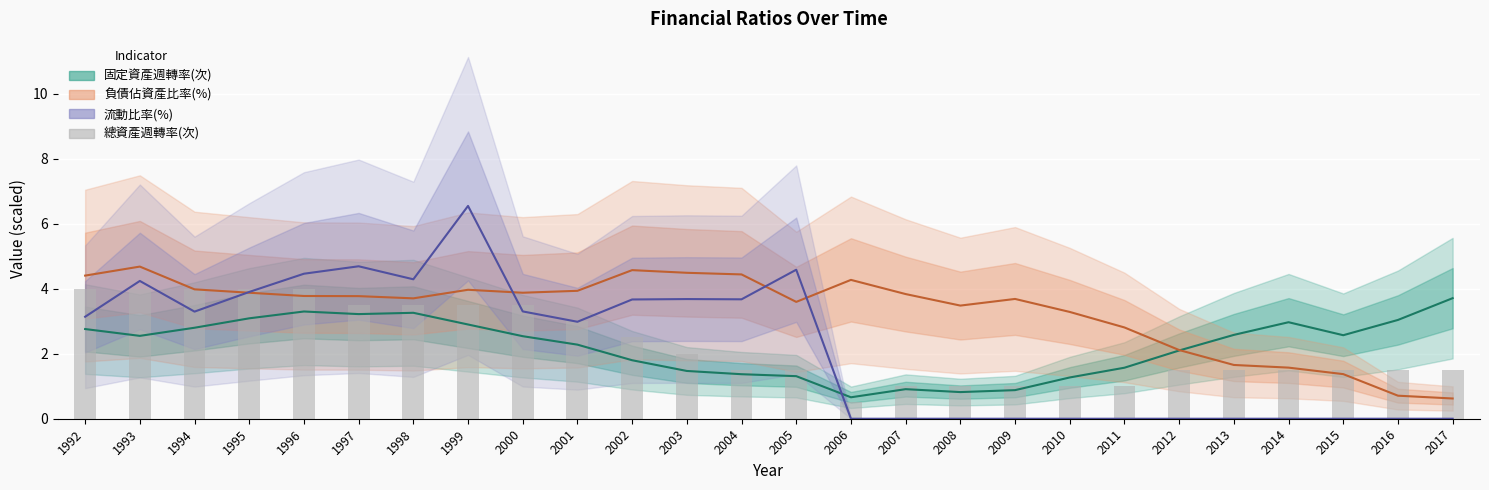

How many data points does each series have?

26